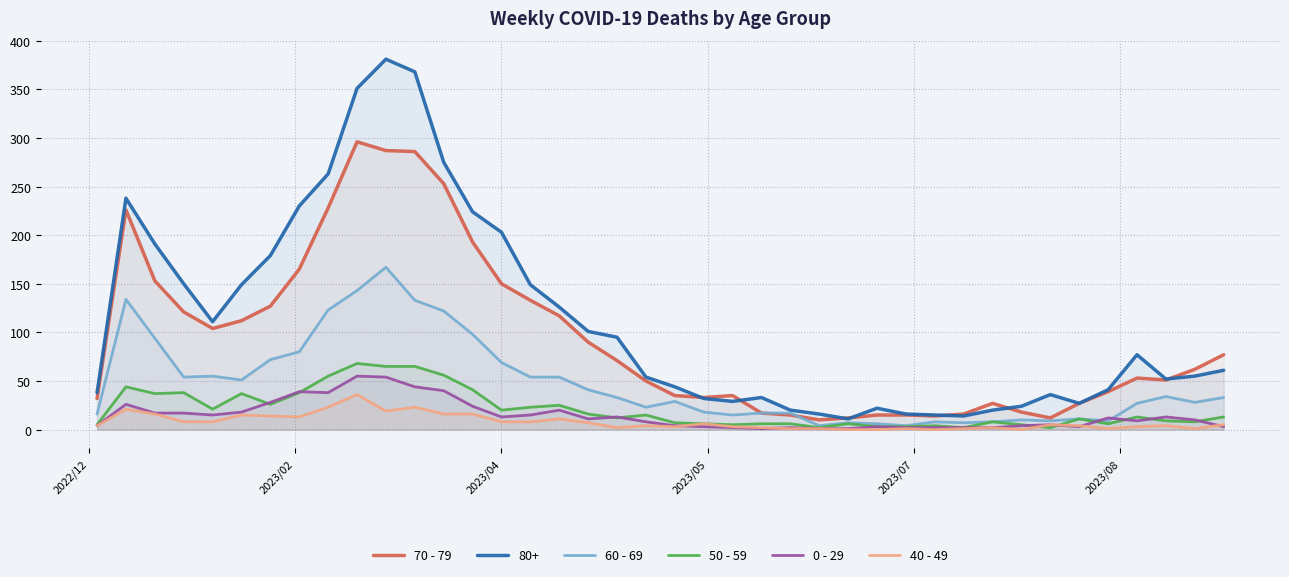

How many interior local valleys does the 70 - 79 series have?

6